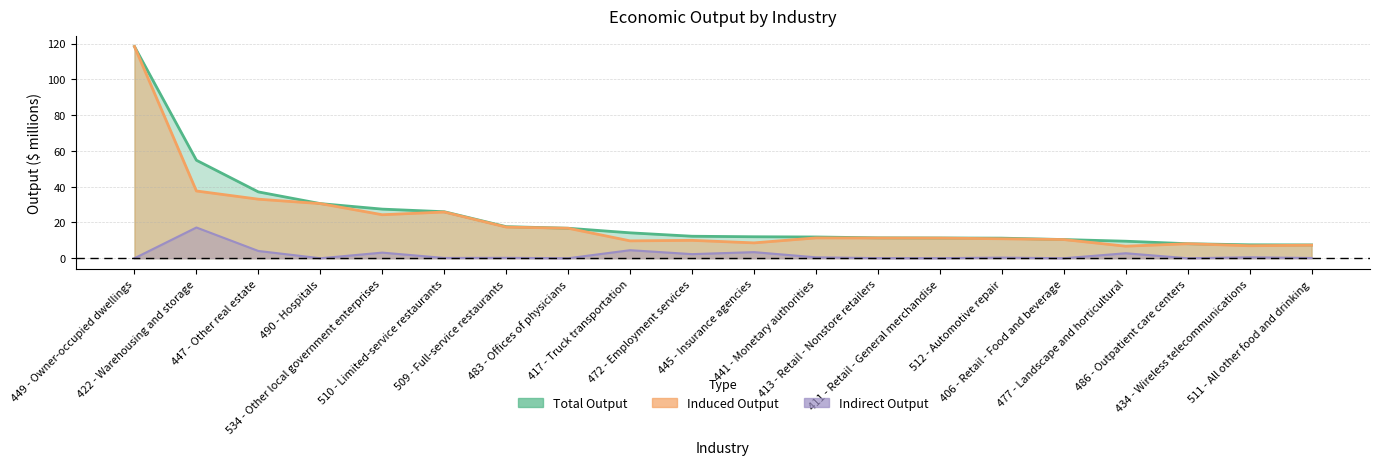

True or false: Induced Output has a value of 15.6 at 417 - Truck transportation.

False